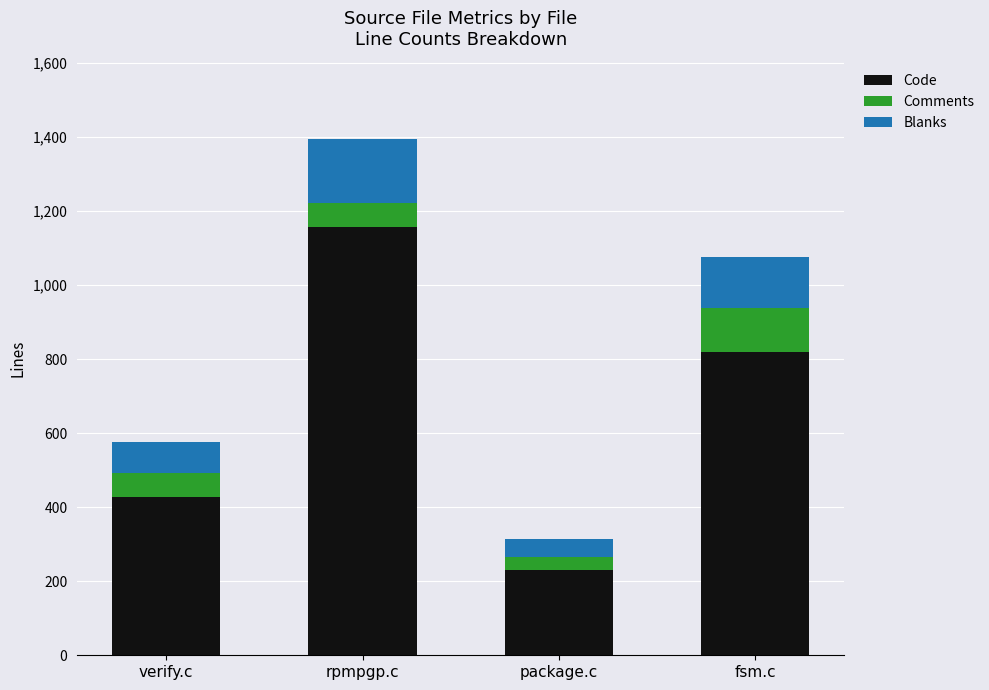

What is the difference between the maximum and minimum values in the Code series?

927